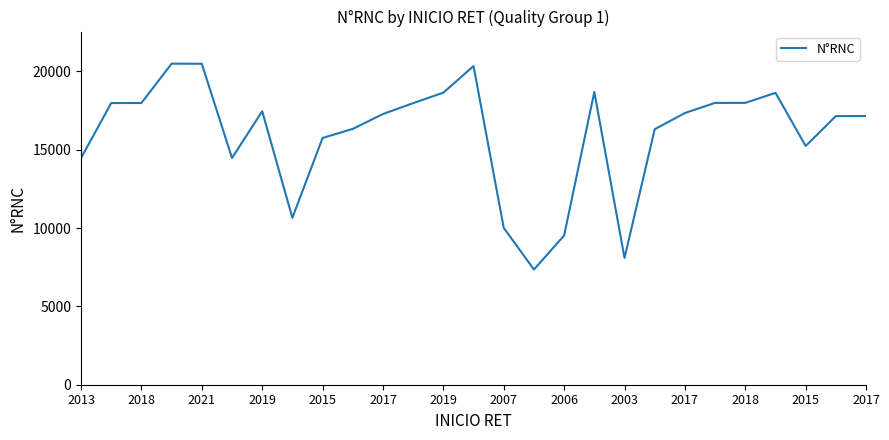

What is the greatest value displayed?

20498